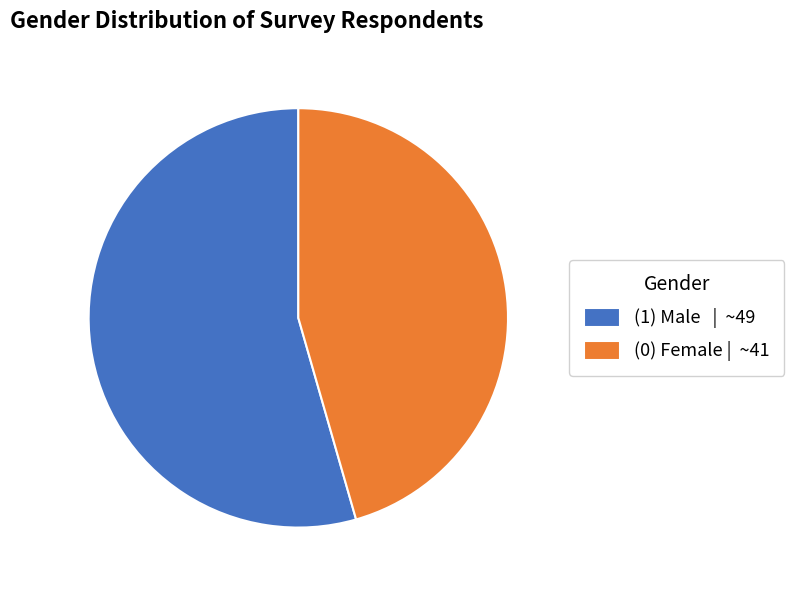

Does (1) Male account for over 50% of the chart?

Yes